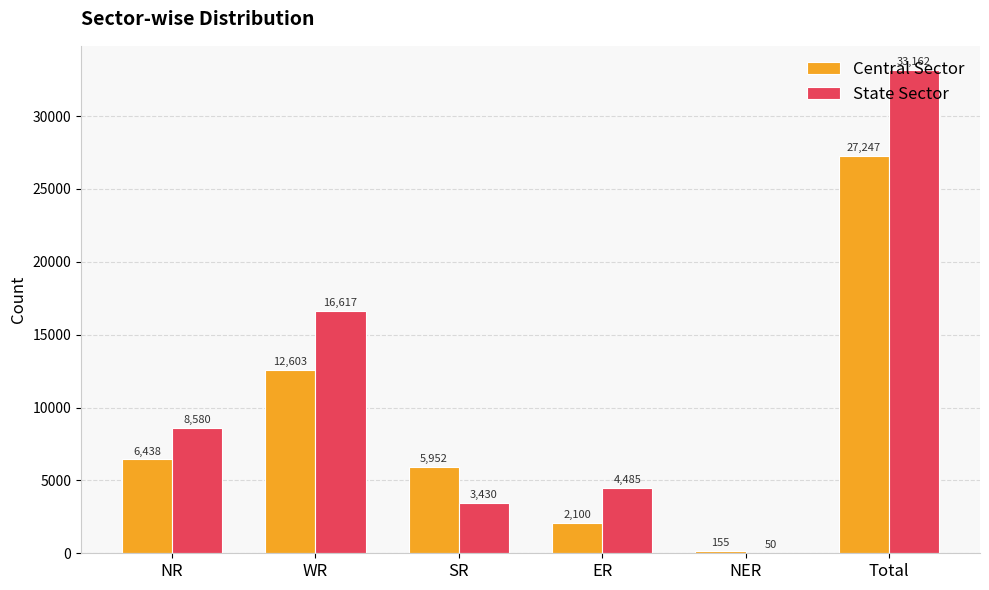

How many groups of bars are there?

6